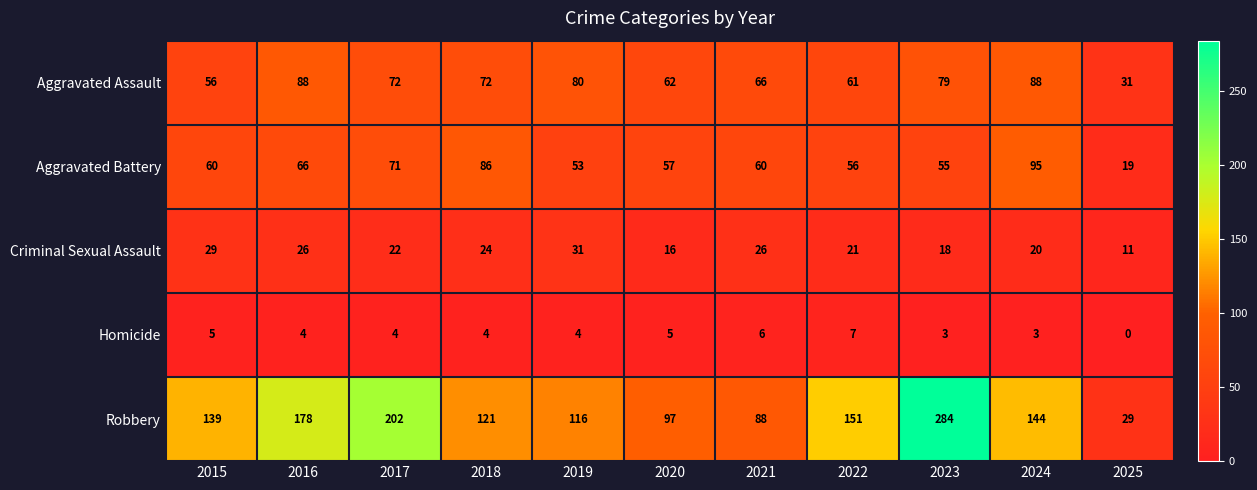

What is the difference between the highest and lowest values at 2018?

117